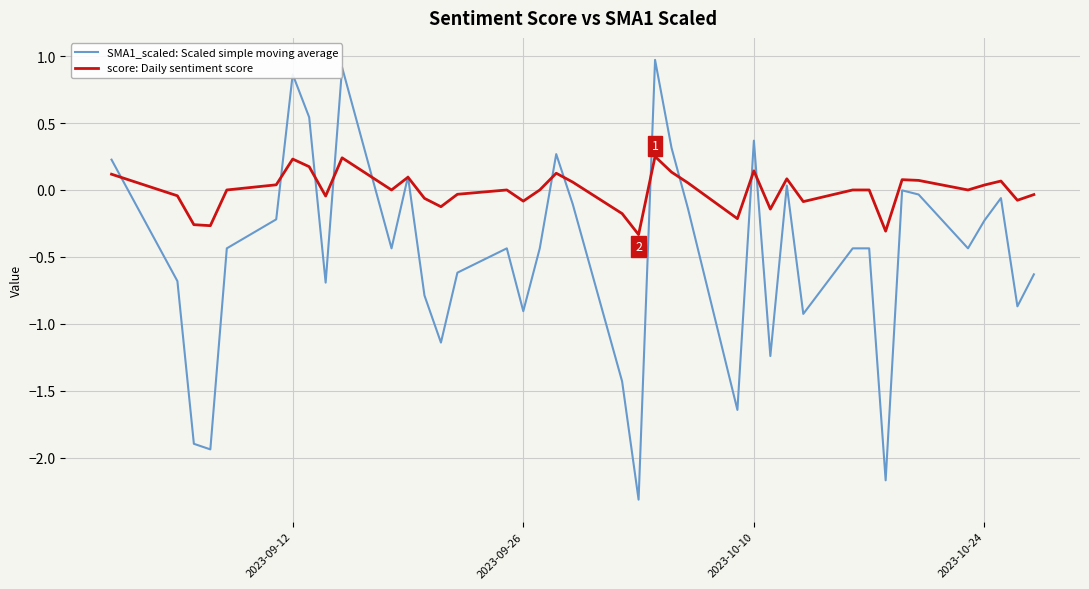

Which series has the widest spread of values?

SMA1_scaled: Scaled simple moving average